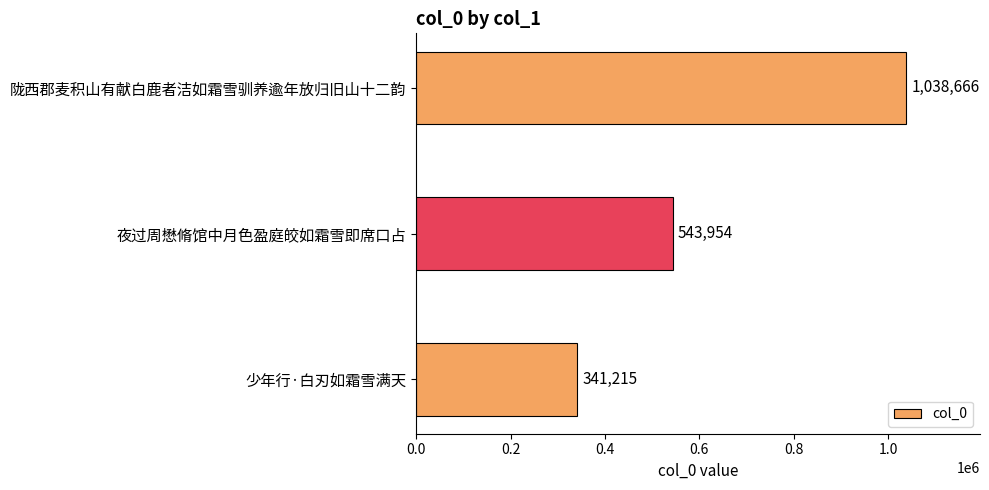

List the labels in order of value, largest first.

陇西郡麦积山有献白鹿者洁如霜雪驯养逾年放归旧山十二韵, 夜过周懋脩馆中月色盈庭皎如霜雪即席口占, 少年行·白刃如霜雪满天